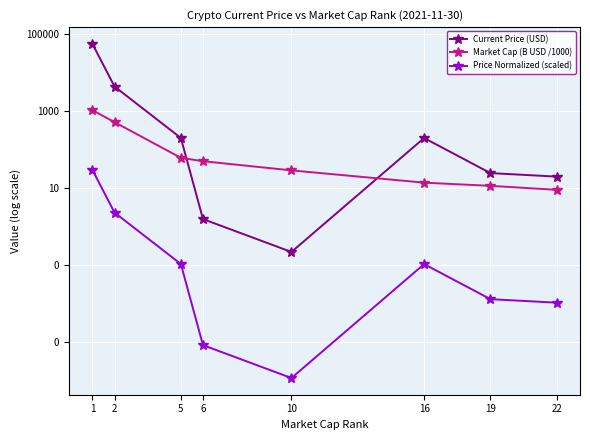

What are all the series names shown in the legend?

Current Price (USD), Market Cap (B USD /1000), Price Normalized (scaled)